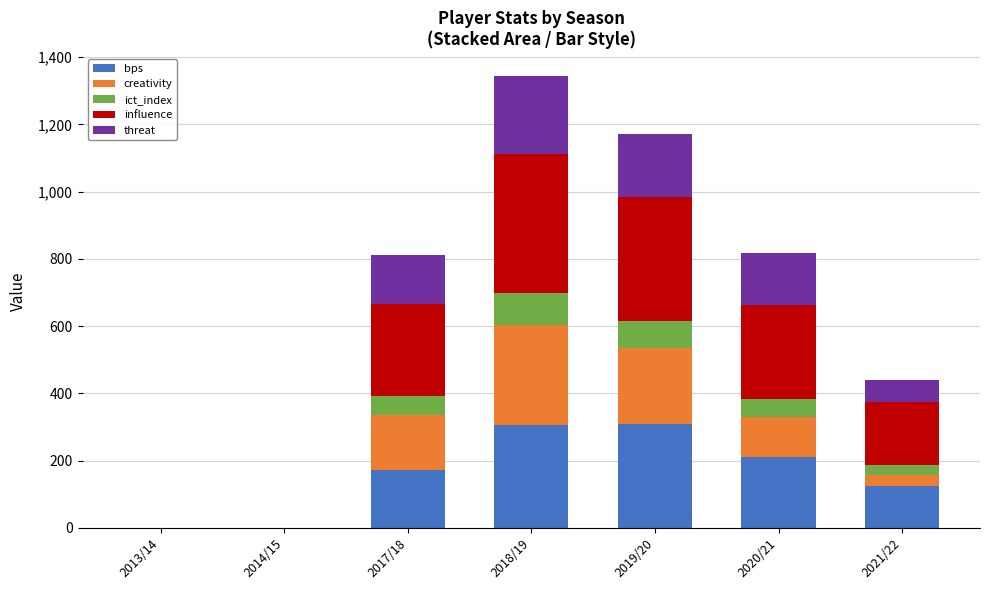

True or false: bps has a value of 171.0 at 2017/18.

True